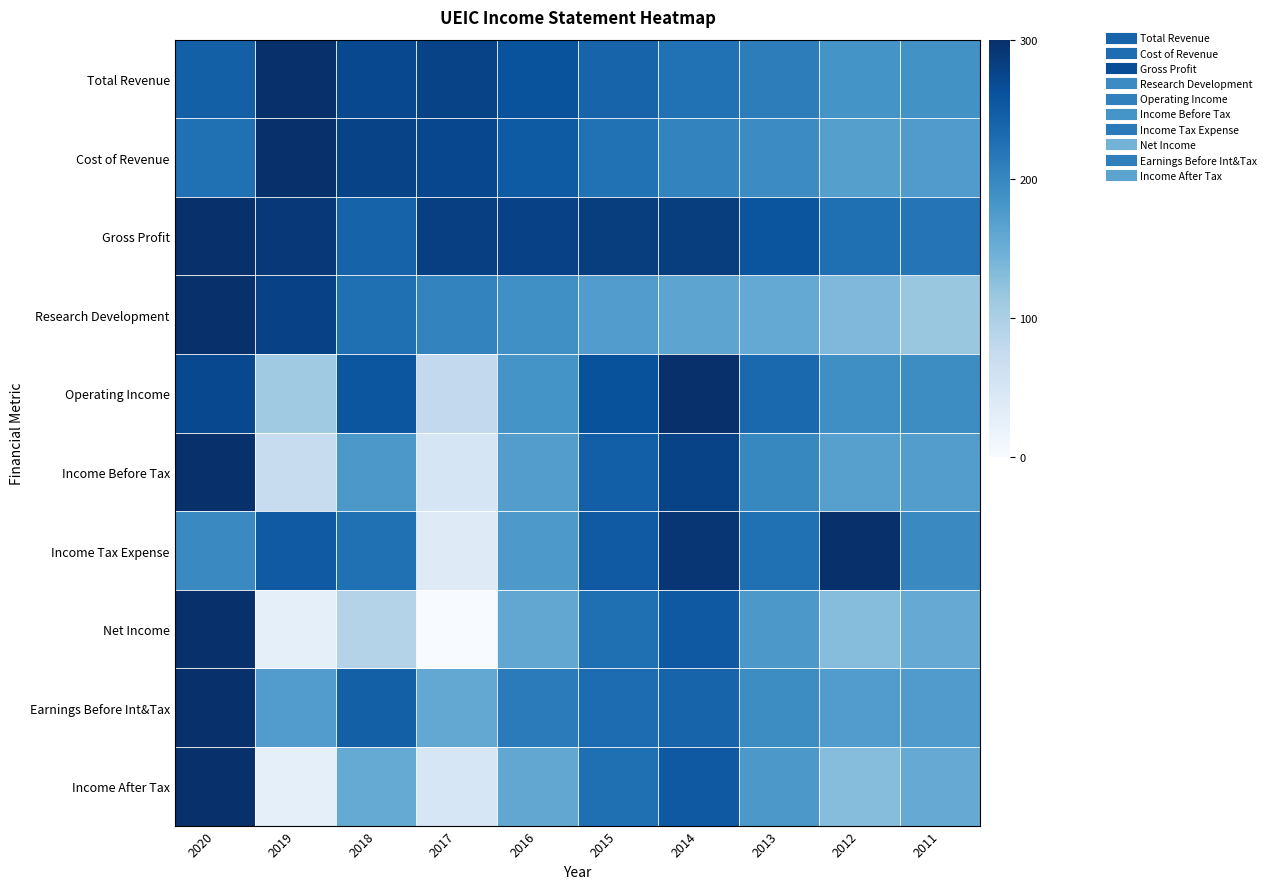

How many categories are shown in the chart?

10